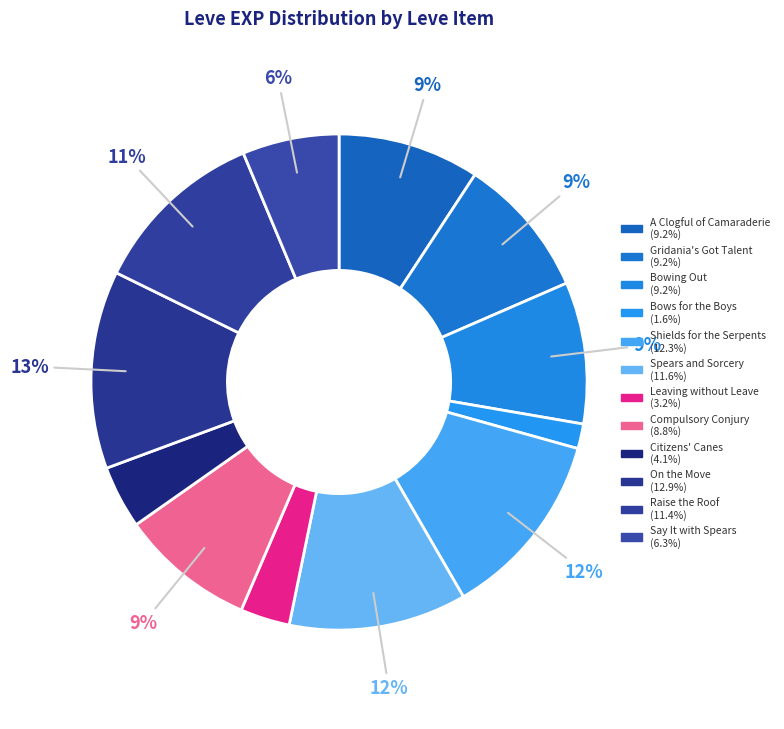

To the nearest percent, what is the difference between the largest and smallest slice percentages?

11%